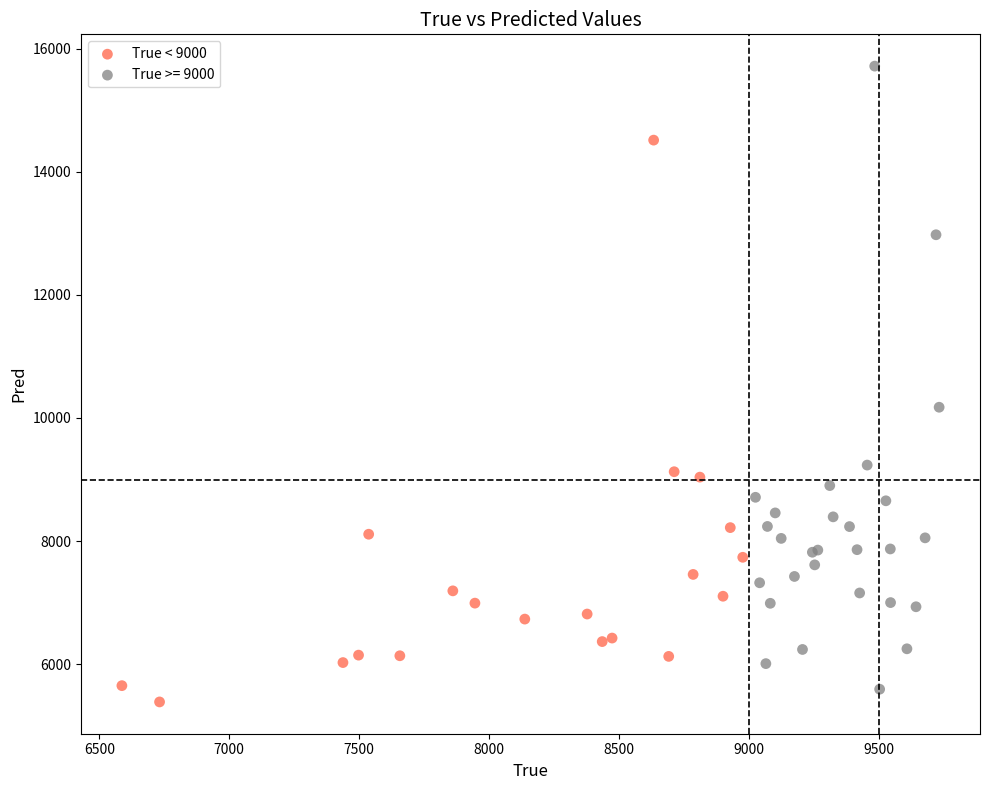

Which series has the widest spread of Y values?

True >= 9000